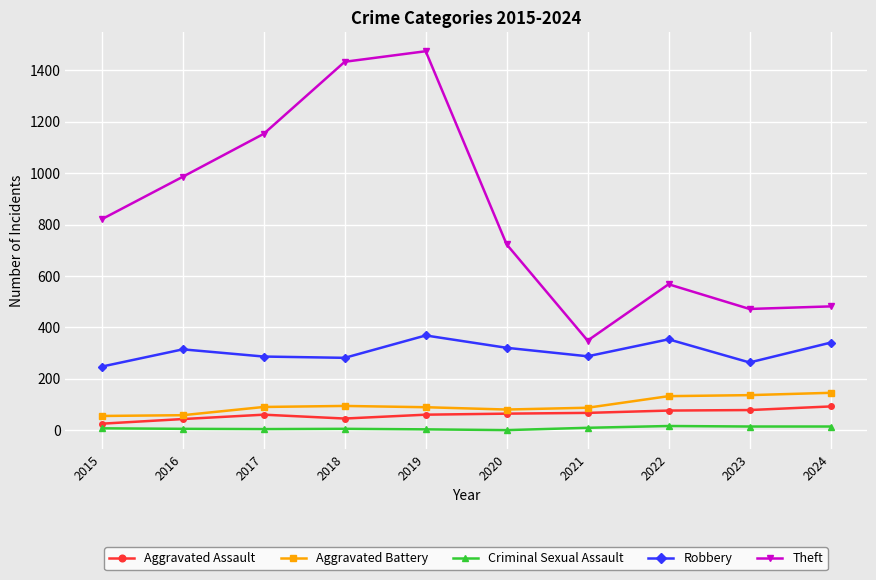

Is the value of Robbery at 2016 greater than the value of Theft at 2024?

No